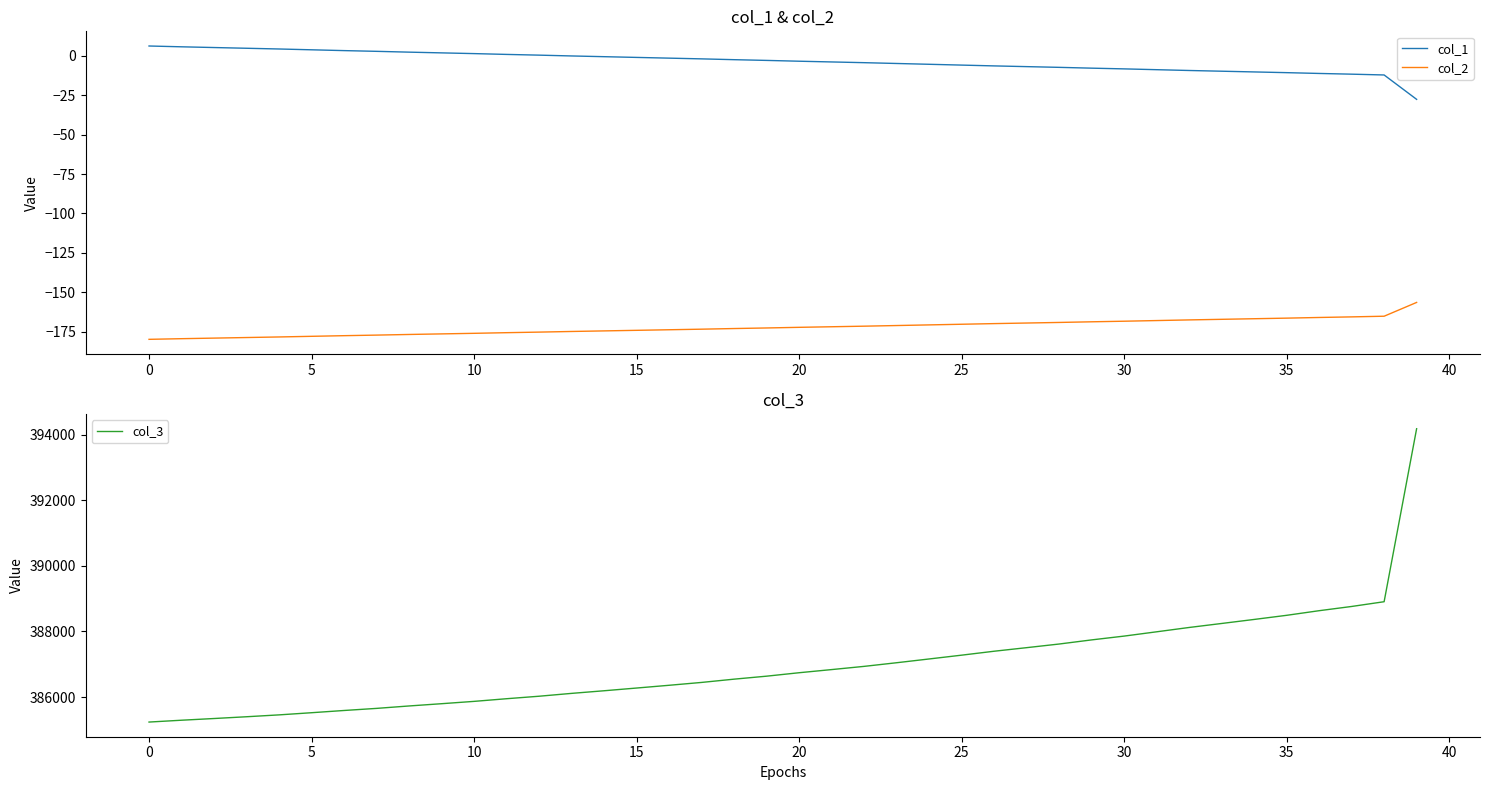

The col_1 series shows -6.0 at 25. True or false?

True